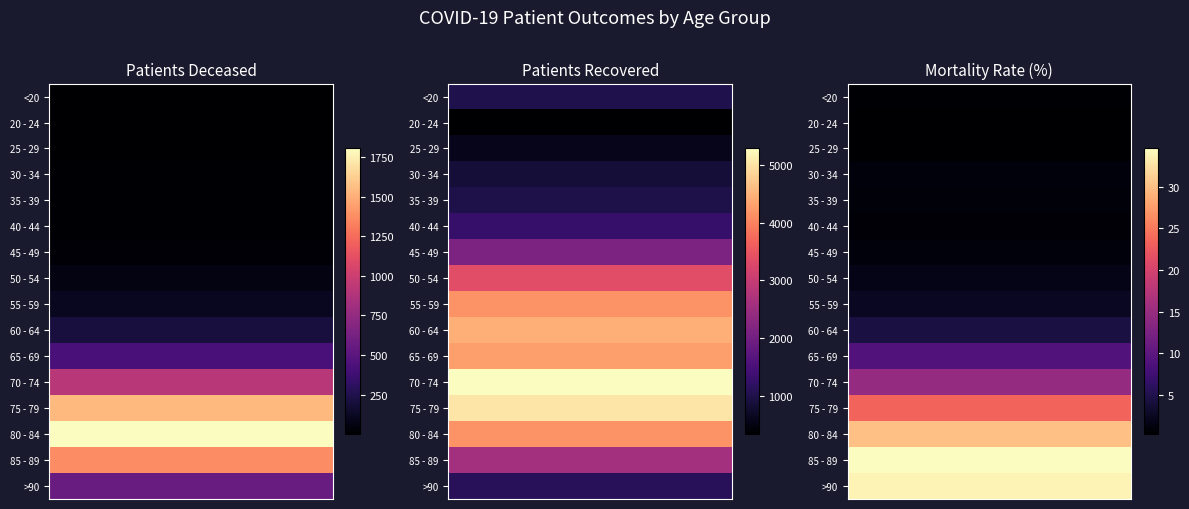

Which series has the widest spread of values?

patients_recovered